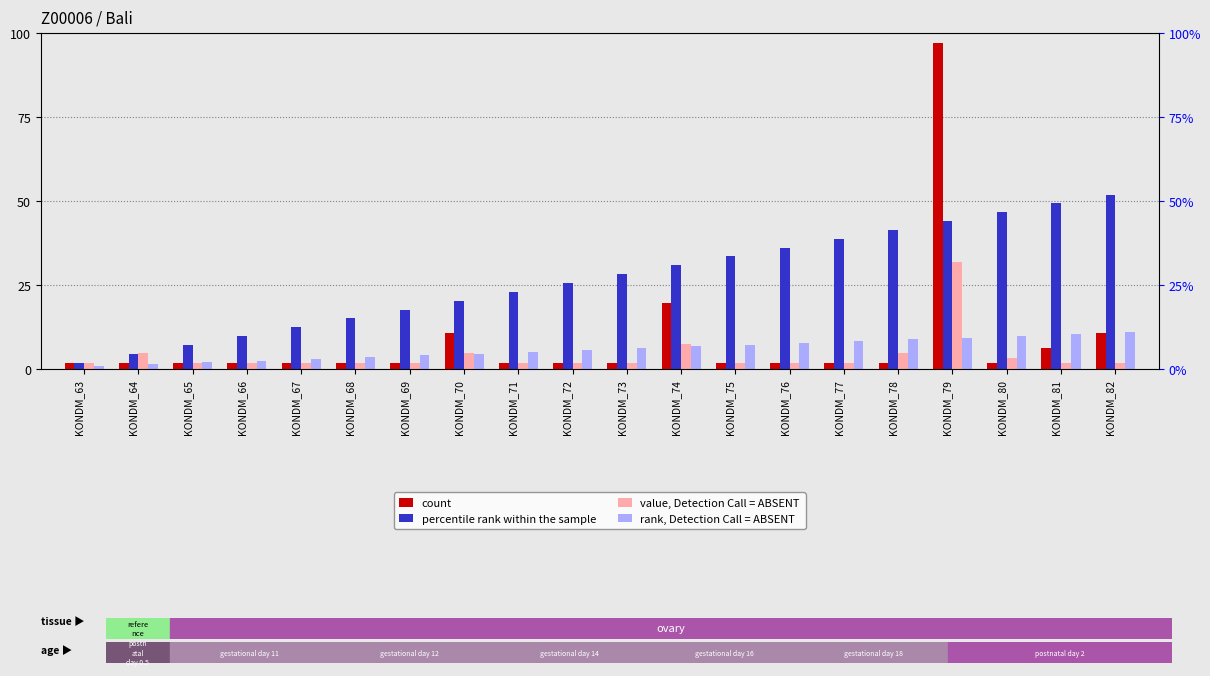

Between KONDM_64 and KONDM_63, which is larger?

KONDM_64